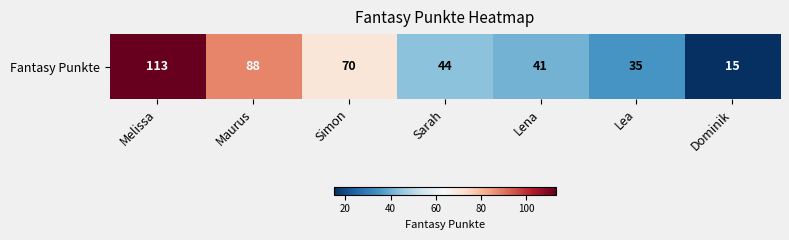

Rank the categories by value from highest to lowest.

Melissa, Maurus, Simon, Sarah, Lena, Lea, Dominik